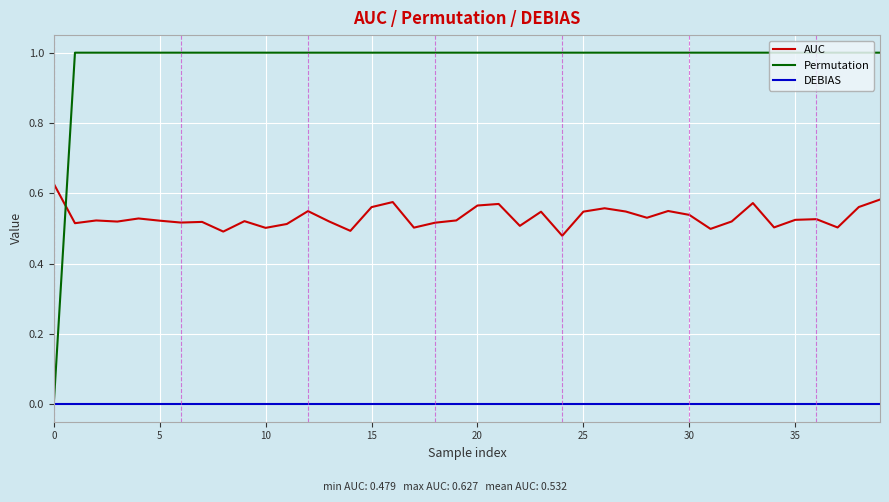

What are all the series names shown in the legend?

AUC, Permutation, DEBIAS